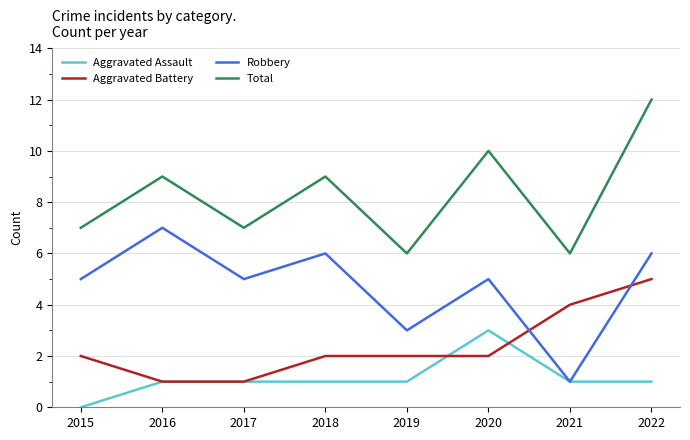

Rank the series by their average value, from lowest to highest.

Aggravated Assault, Aggravated Battery, Robbery, Total